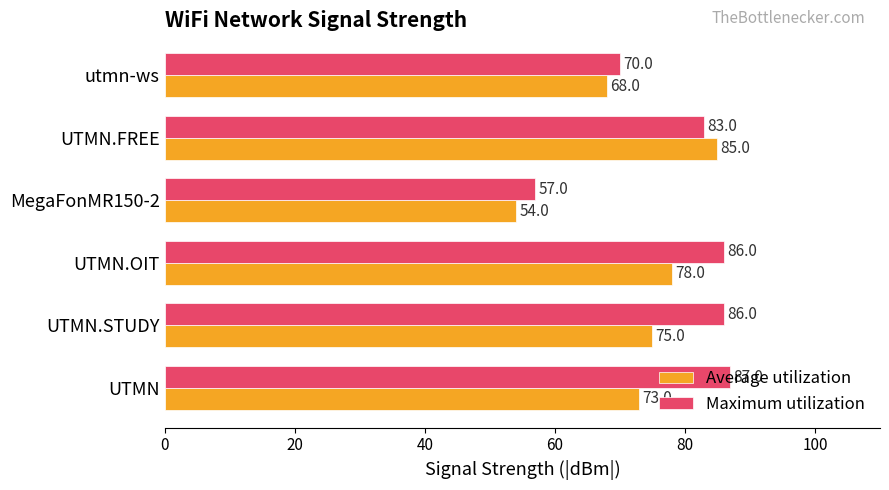

The value of Average utilization at UTMN.OIT is 78. True or false?

True